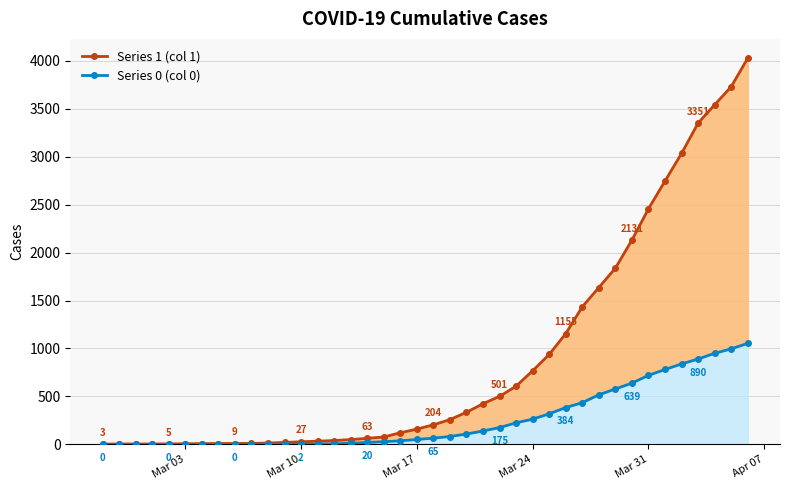

The Series 0 (col 0) series shows 655 at Mar 10. True or false?

False